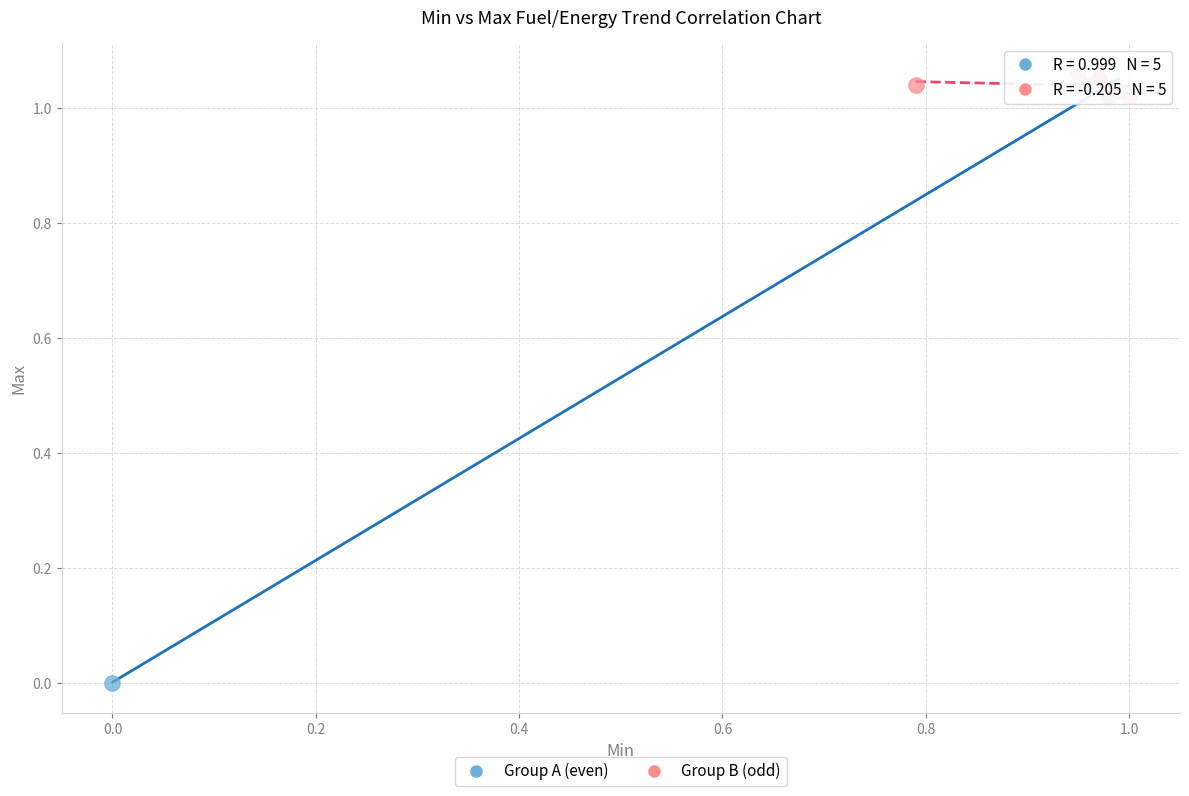

Which series reaches the minimum Y coordinate?

Group A (even)